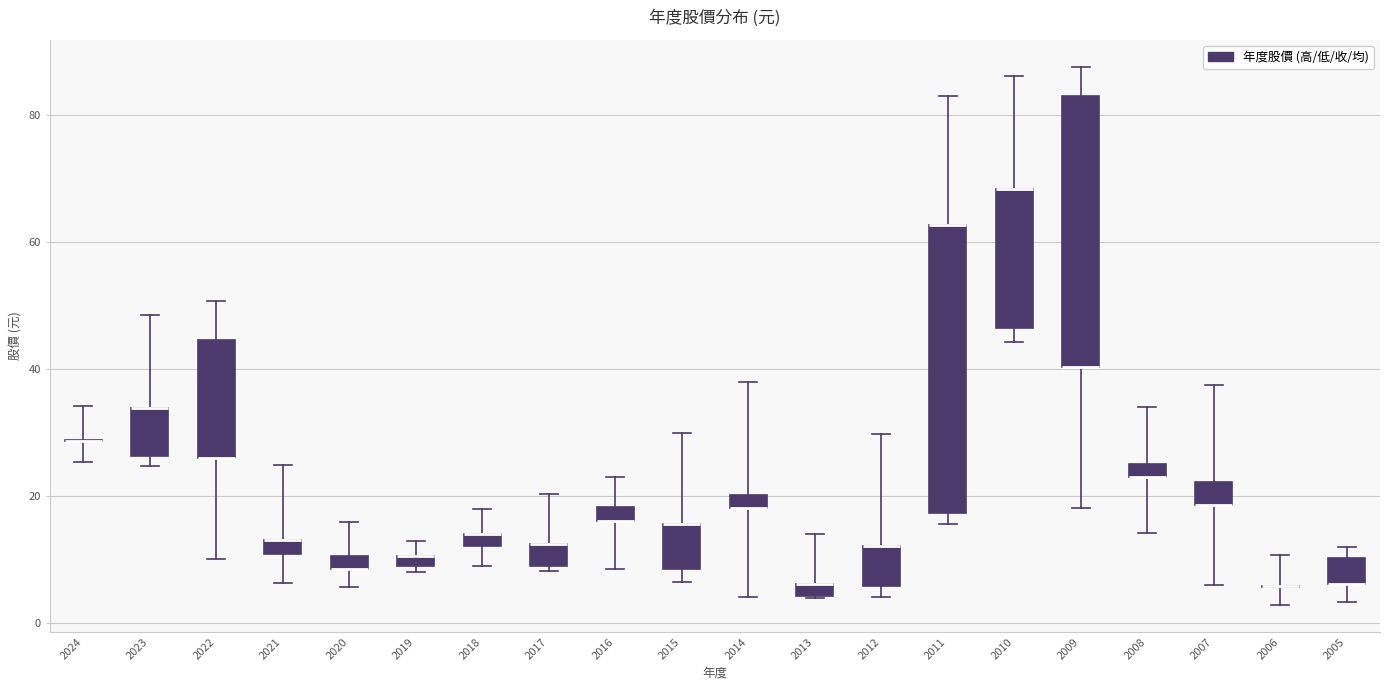

Where is the lower edge of the box at x = 2008 on the y-axis? The values are not printed on the chart, so give them approximately, as read against the axis.

24